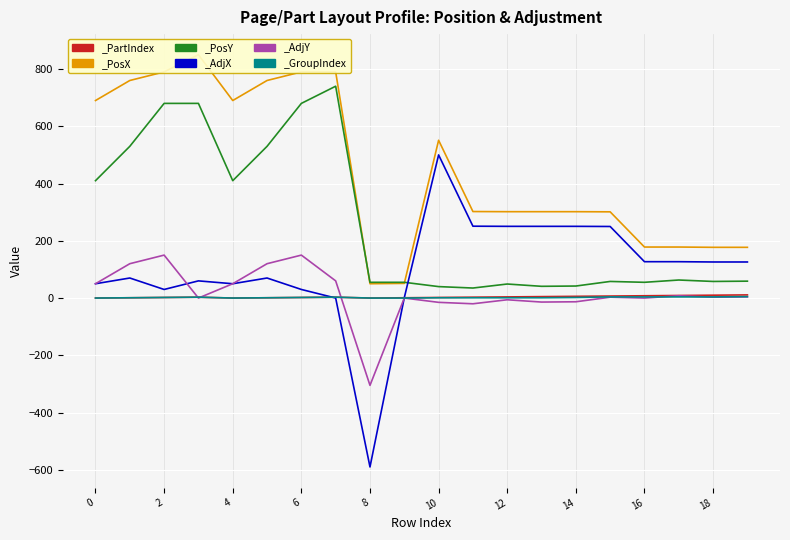

Which has a higher value, 2 or 11?

11